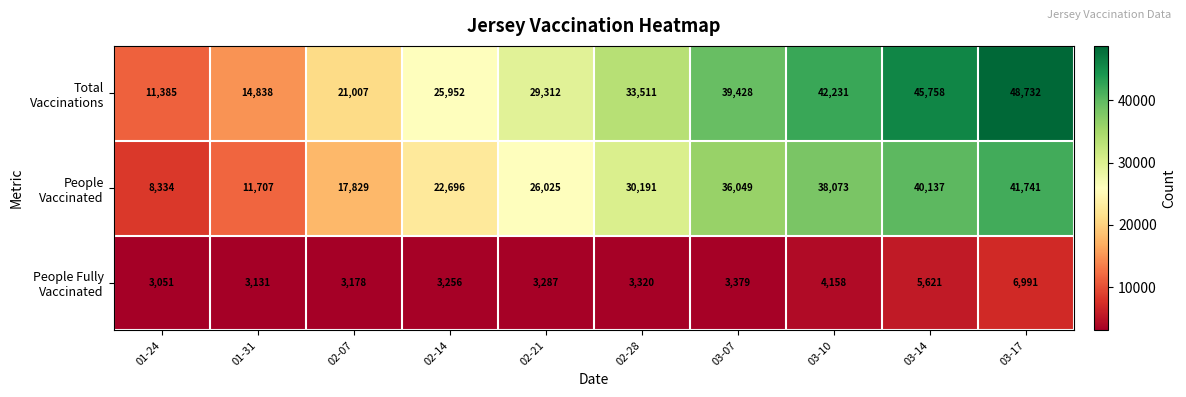

What is the total value across all series at 03-14?

91516